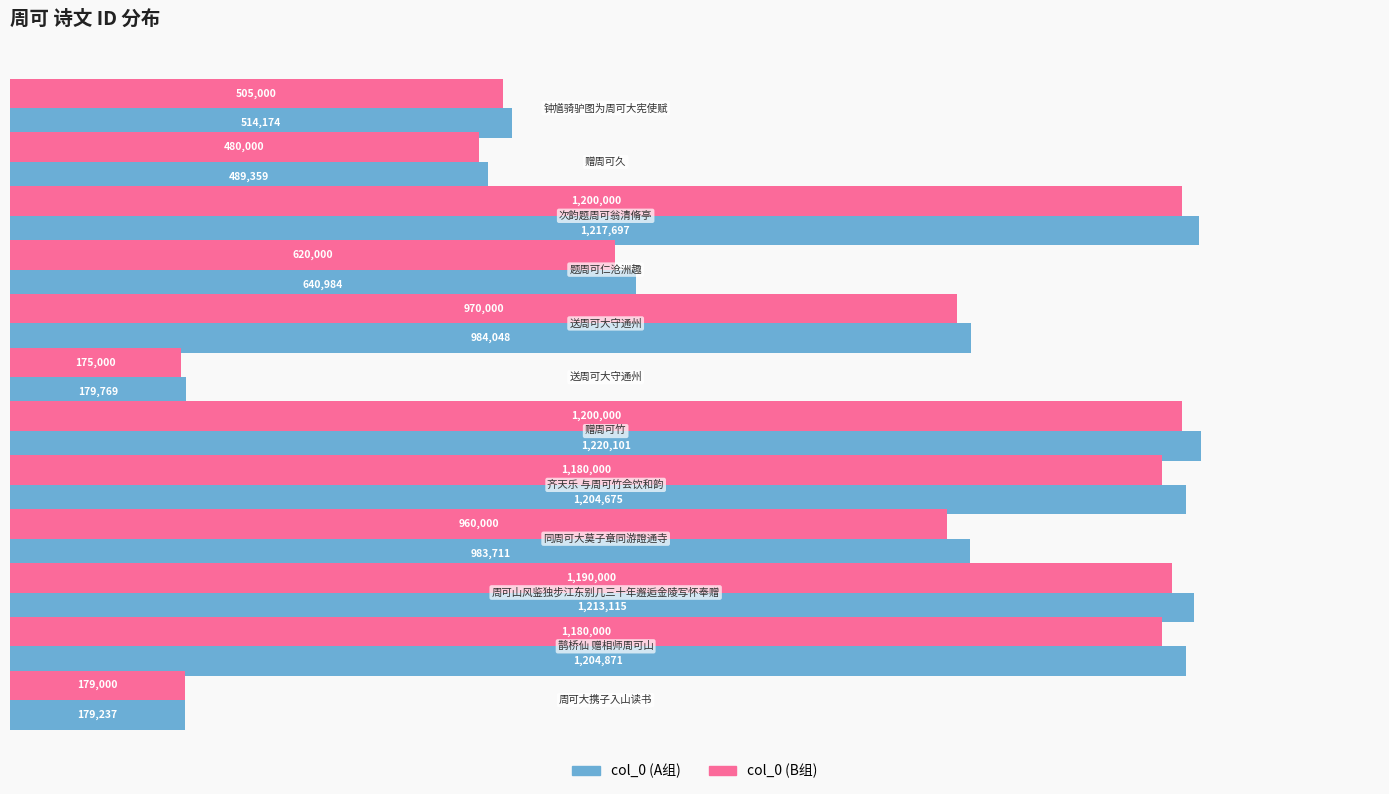

Does the chart contain stacked bars?

No